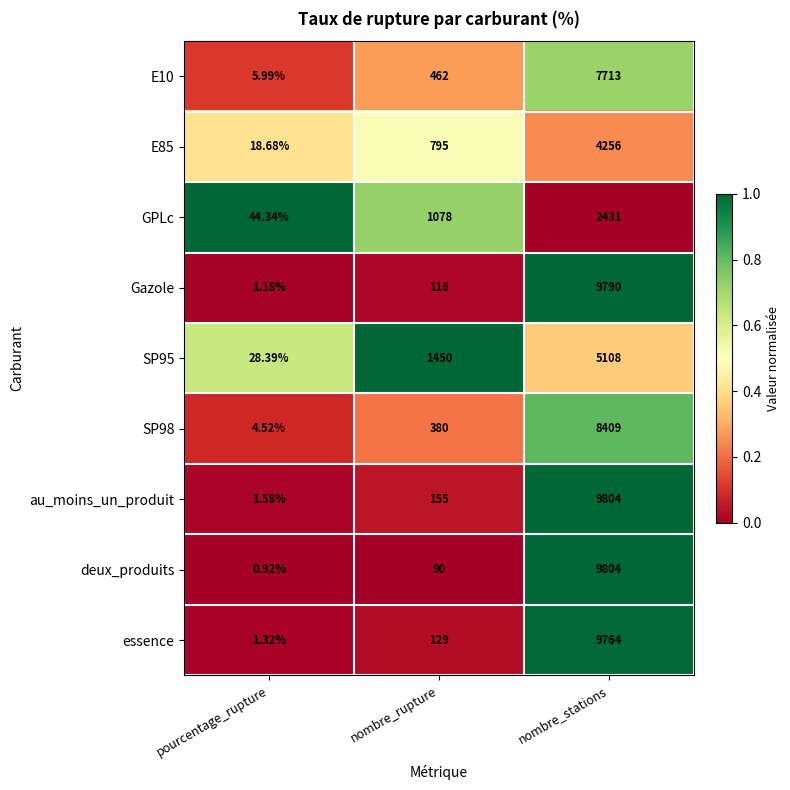

Rank the categories by Gazole value from lowest to highest.

pourcentage_rupture, nombre_rupture, nombre_stations